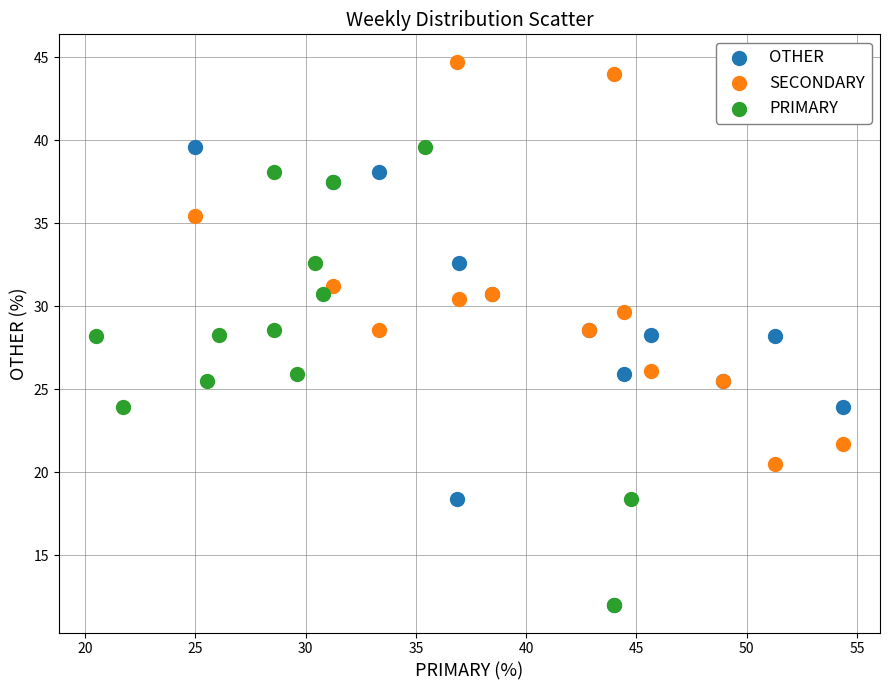

Which series reaches the maximum Y coordinate?

SECONDARY